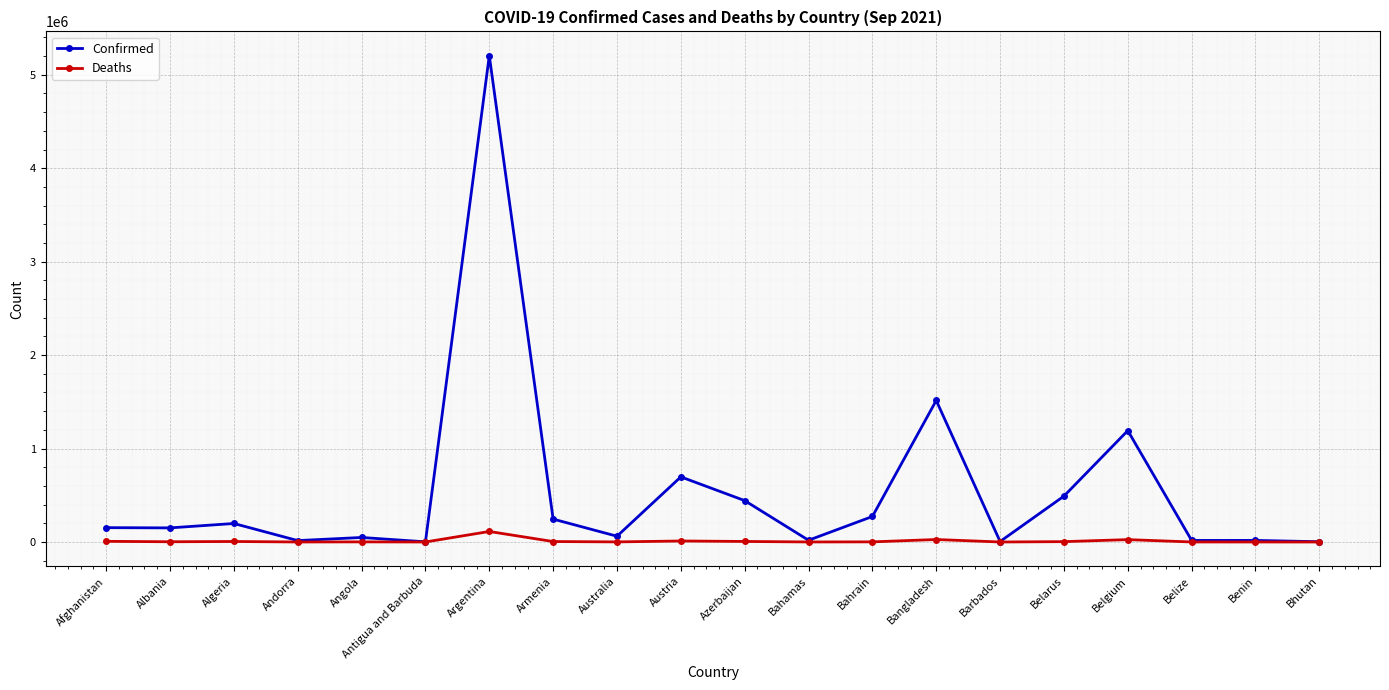

True or false: Confirmed has more than 0 points higher than both neighbors.

True